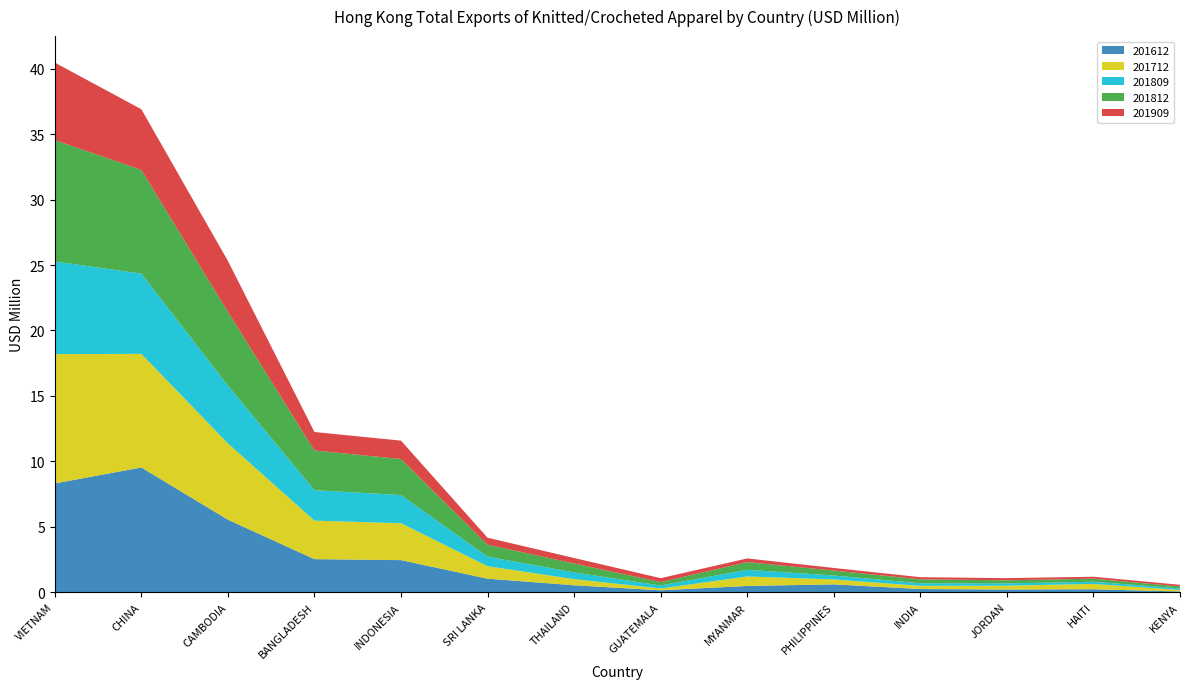

Reading right to left, list all the values displayed in this chart.

201612: KENYA=0.1	HAITI=0.2	JORDAN=0.2	INDIA=0.2	PHILIPPINES=0.6	MYANMAR=0.5	GUATEMALA=0.1	THAILAND=0.5	SRI LANKA=1.0	INDONESIA=2.5	BANGLADESH=2.5	CAMBODIA=5.5	CHINA=9.5	VIETNAM=8.3
201712: KENYA=0.1	HAITI=0.4	JORDAN=0.3	INDIA=0.2	PHILIPPINES=0.4	MYANMAR=0.7	GUATEMALA=0.1	THAILAND=0.5	SRI LANKA=1.0	INDONESIA=2.8	BANGLADESH=2.9	CAMBODIA=5.8	CHINA=8.7	VIETNAM=9.9
201809: KENYA=0.1	HAITI=0.2	JORDAN=0.2	INDIA=0.2	PHILIPPINES=0.3	MYANMAR=0.5	GUATEMALA=0.2	THAILAND=0.5	SRI LANKA=0.7	INDONESIA=2.2	BANGLADESH=2.3	CAMBODIA=4.4	CHINA=6.1	VIETNAM=7.1
201812: KENYA=0.1	HAITI=0.2	JORDAN=0.2	INDIA=0.3	PHILIPPINES=0.4	MYANMAR=0.6	GUATEMALA=0.3	THAILAND=0.7	SRI LANKA=0.9	INDONESIA=2.8	BANGLADESH=3.0	CAMBODIA=5.6	CHINA=7.9	VIETNAM=9.3
201909: KENYA=0.1	HAITI=0.1	JORDAN=0.2	INDIA=0.2	PHILIPPINES=0.2	MYANMAR=0.3	GUATEMALA=0.3	THAILAND=0.4	SRI LANKA=0.5	INDONESIA=1.4	BANGLADESH=1.4	CAMBODIA=3.9	CHINA=4.6	VIETNAM=5.9